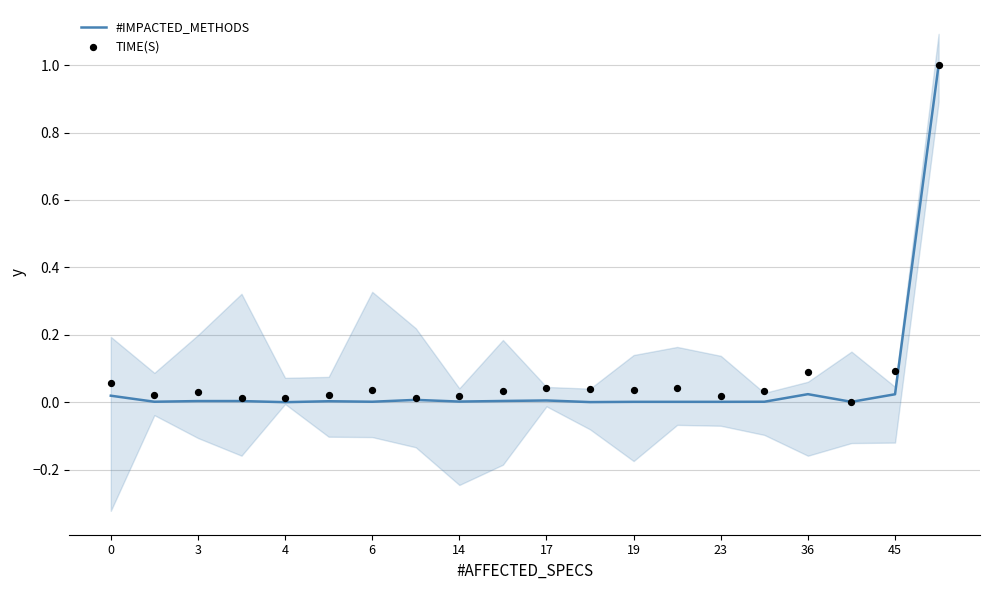

At how many categories does at least one series exceed 0?

20